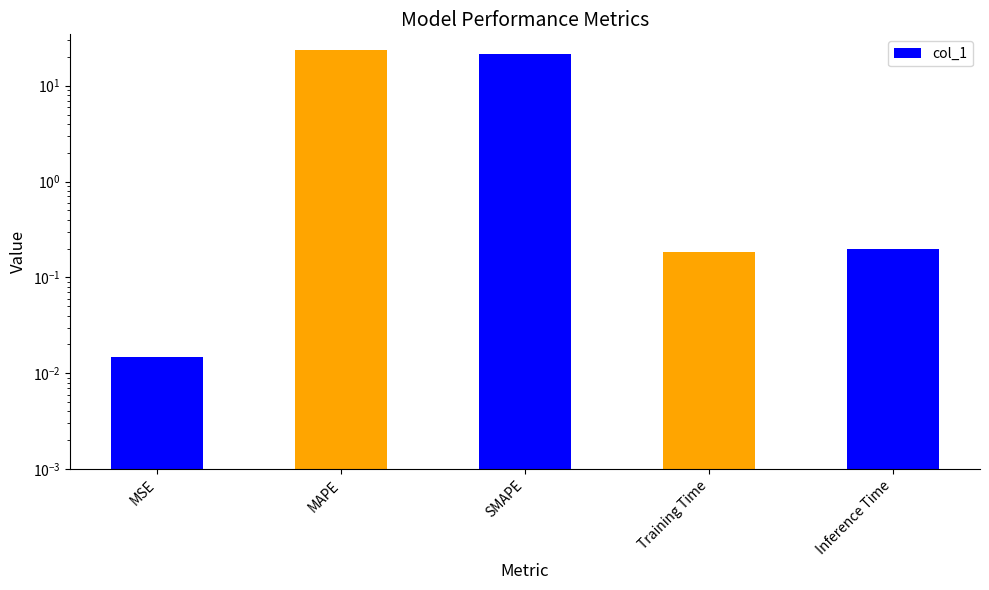

Reading left to right, what are all the values shown in this chart?

MSE=0.0	MAPE=23.7	SMAPE=21.2	Training Time=0.2	Inference Time=0.2